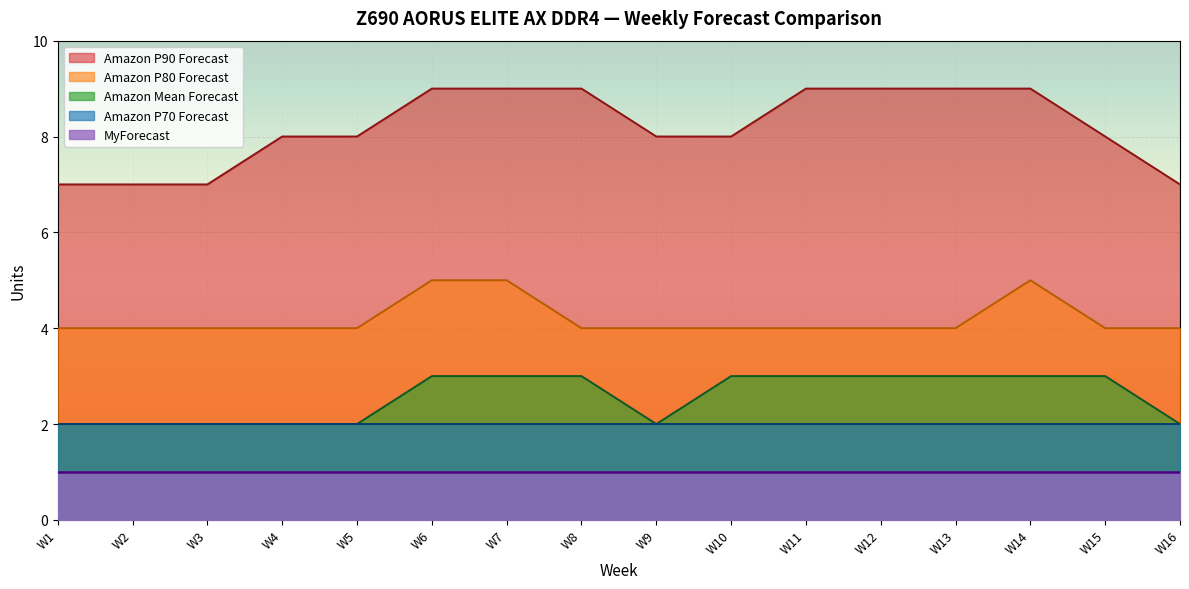

The value of Amazon Mean Forecast at W5 is 3. True or false?

False